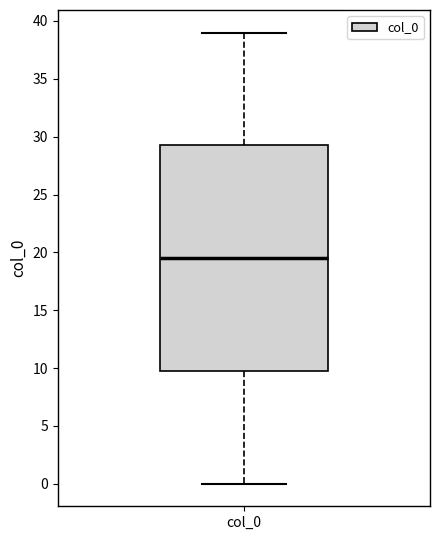

Read this box plot against the y-axis: the position of the median line, the range covered by the box, and the ends of both whiskers. The values are not printed on the chart, so give them approximately, as read against the axis.

median 19.5, box 10.0 to 29.5, whiskers 0.0 to 39.0